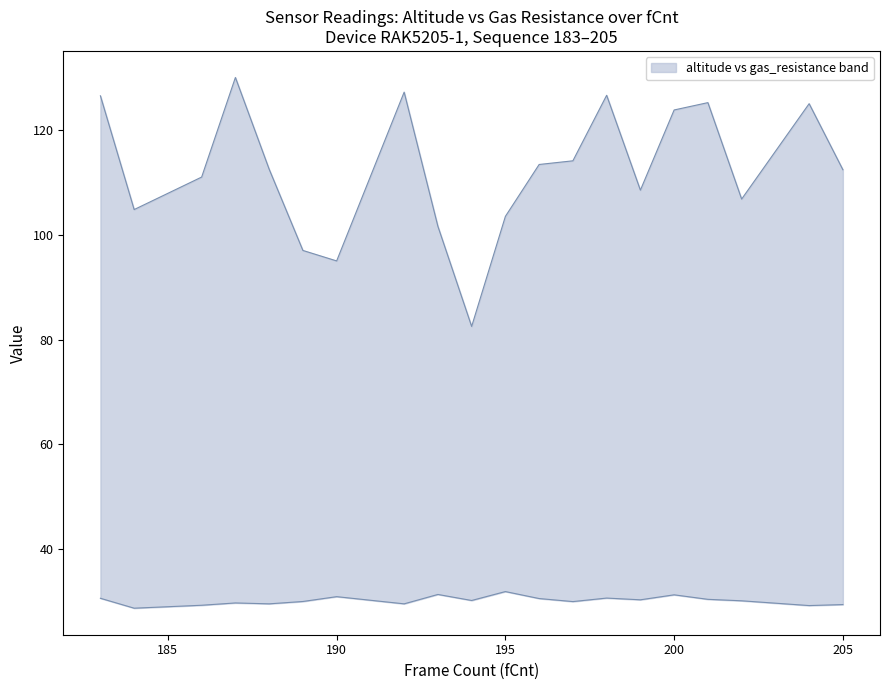

Where does the data first go above 30?

183